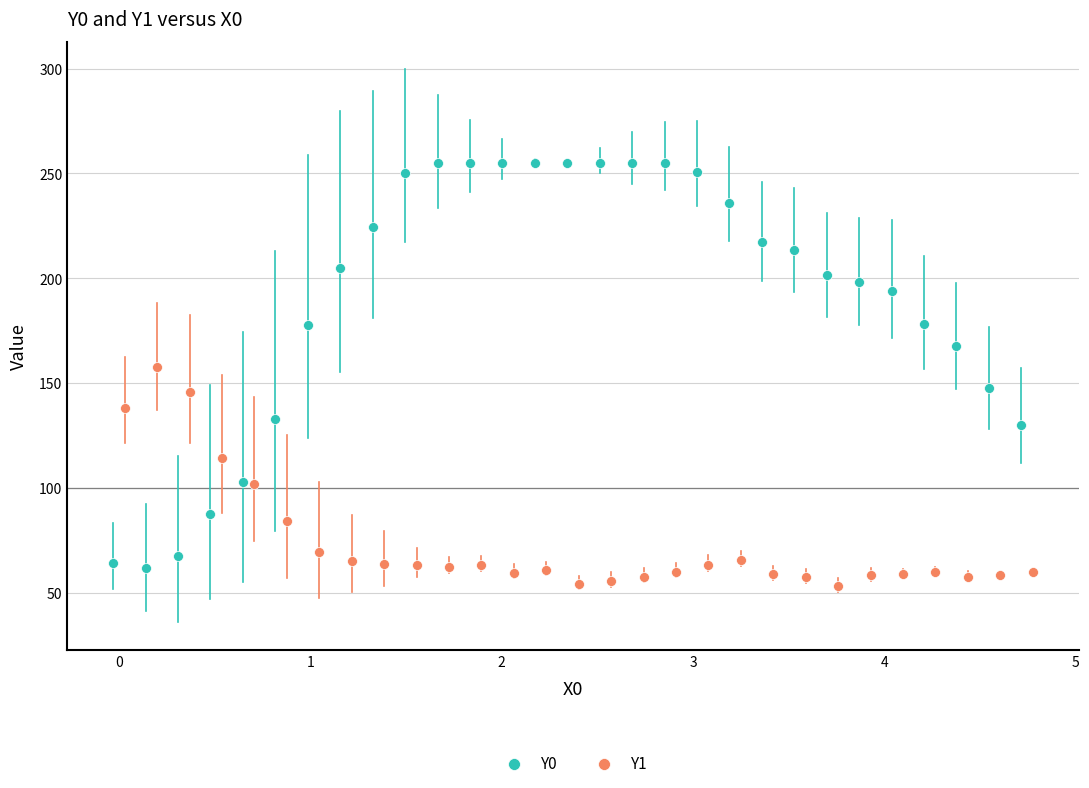

Which series reaches the maximum Y coordinate?

Y0